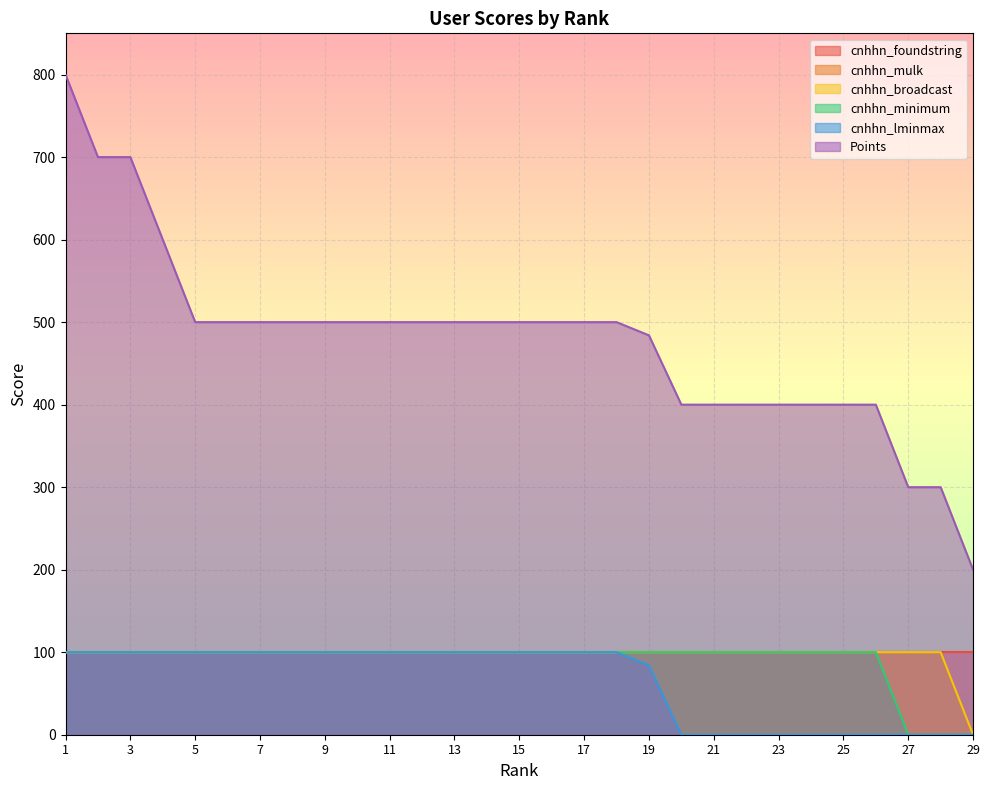

At which category is the sum across all series the highest?

1